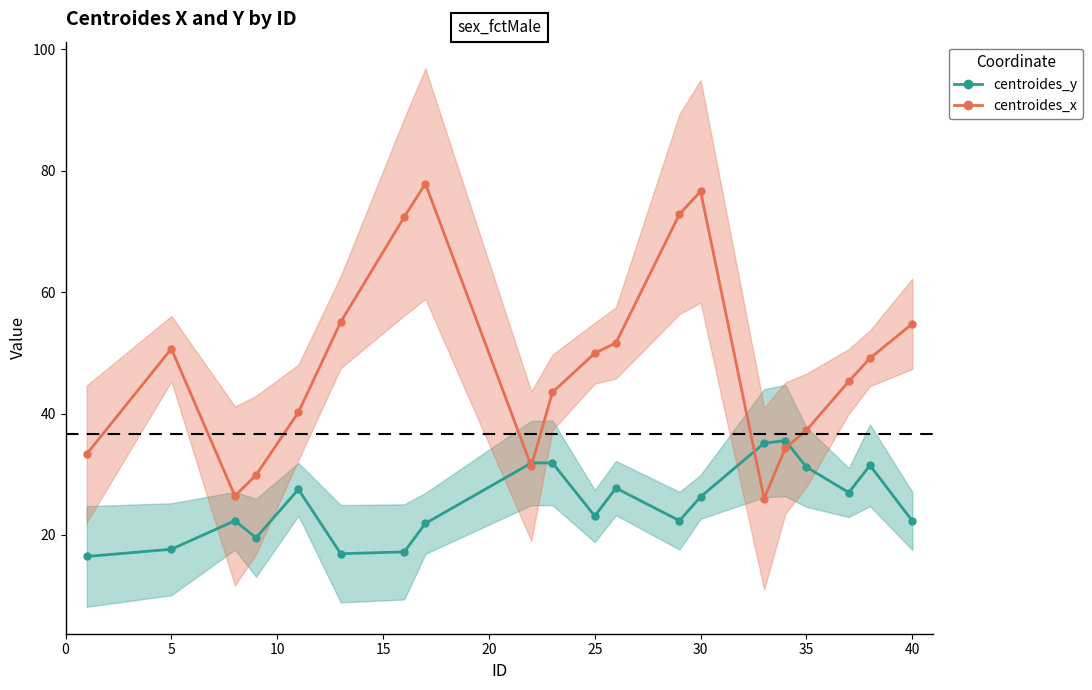

What is the sum of all centroides_x values?

958.7